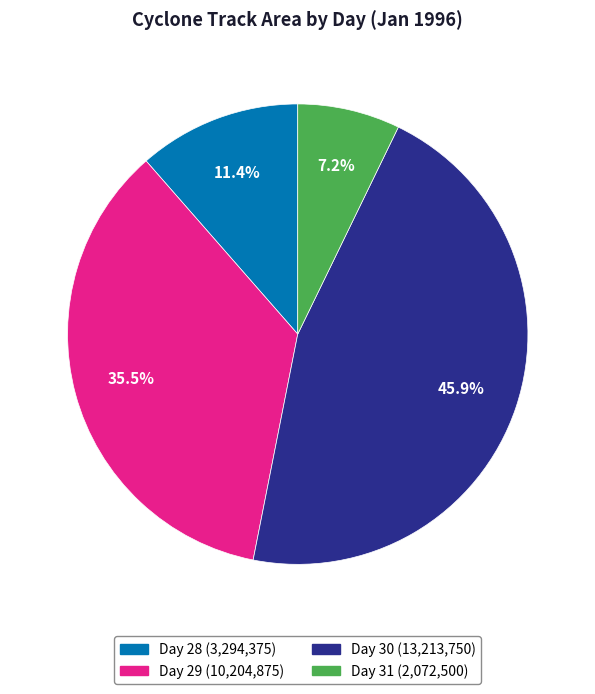

Count the number of slices in the pie.

4